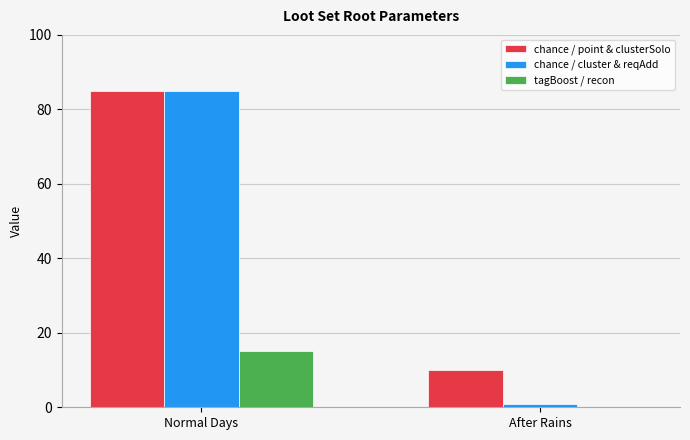

What is the sum of all chance / cluster & reqAdd values?

86